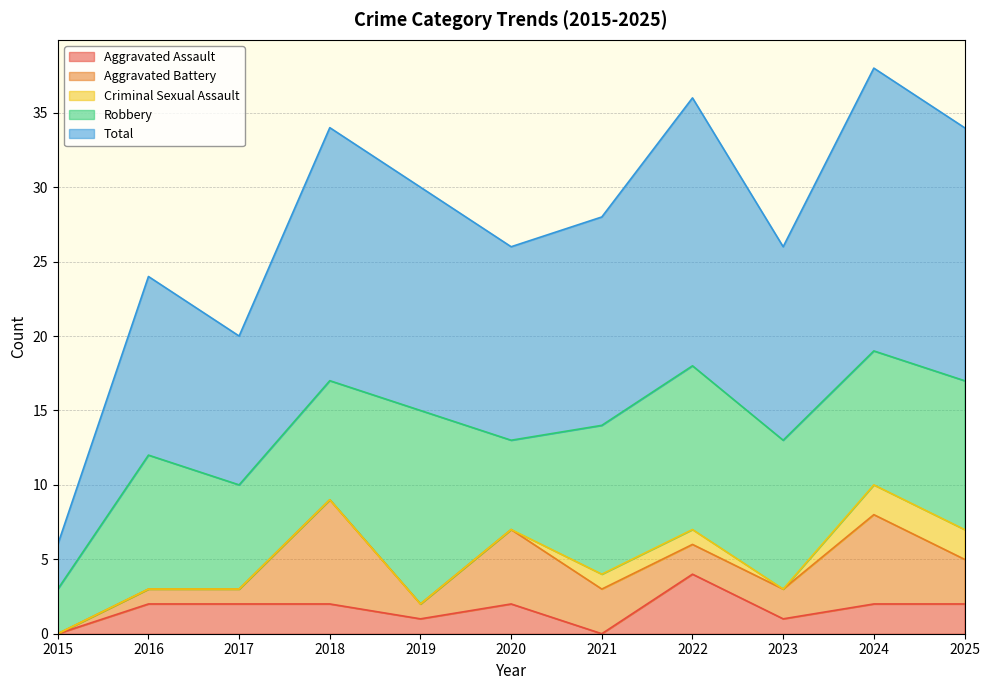

How many Criminal Sexual Assault values are between 0 and 1?

9